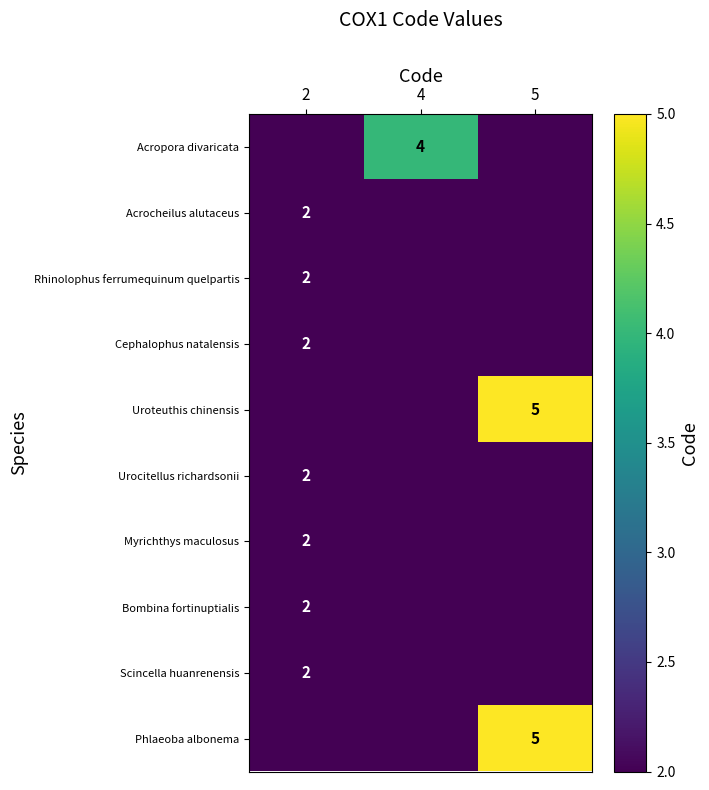

The Uroteuthis chinensis series shows 7 at 5. True or false?

False